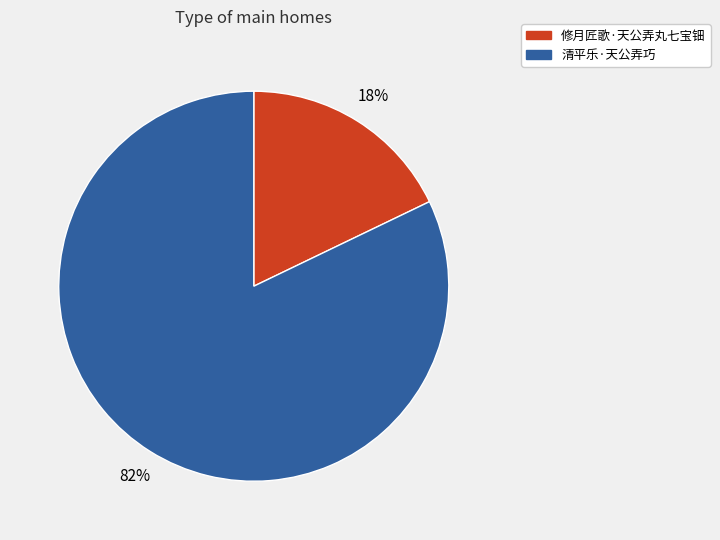

To the nearest percent, what is the average slice percentage?

50%